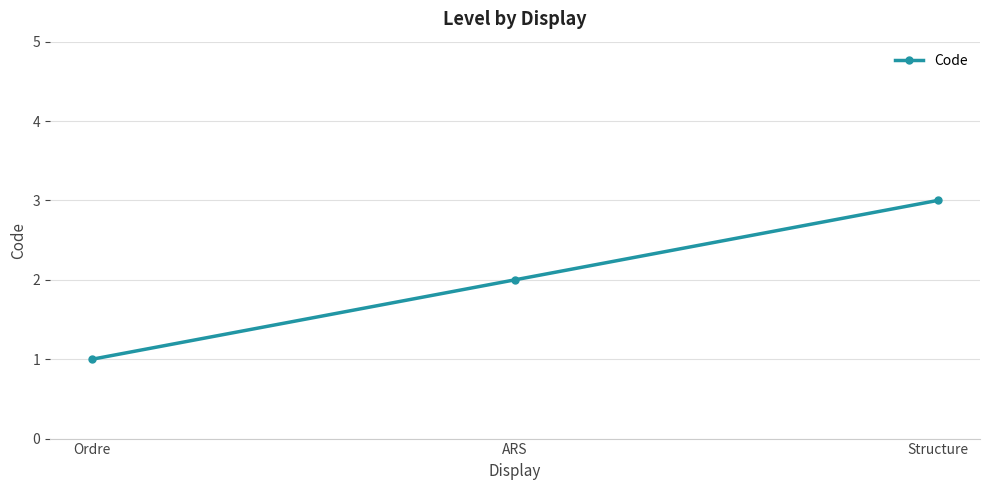

What is the sum of the values at ARS and Ordre?

3